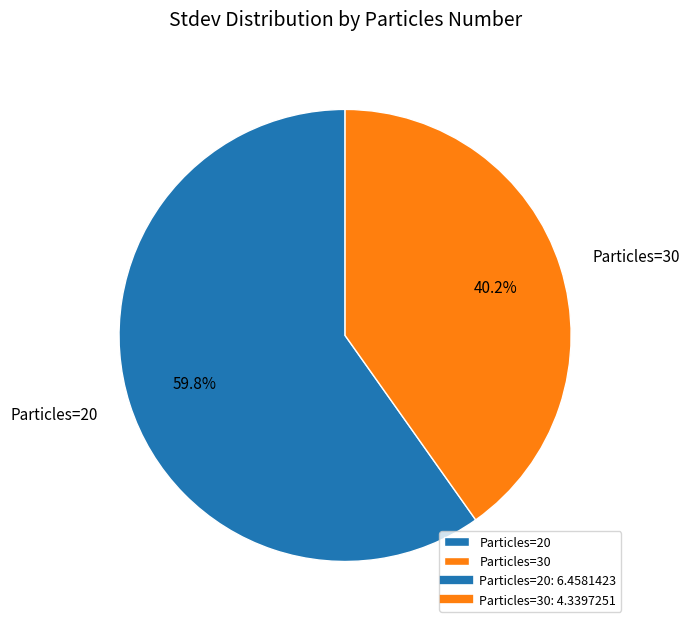

To the nearest percent, what is the average slice percentage?

50%